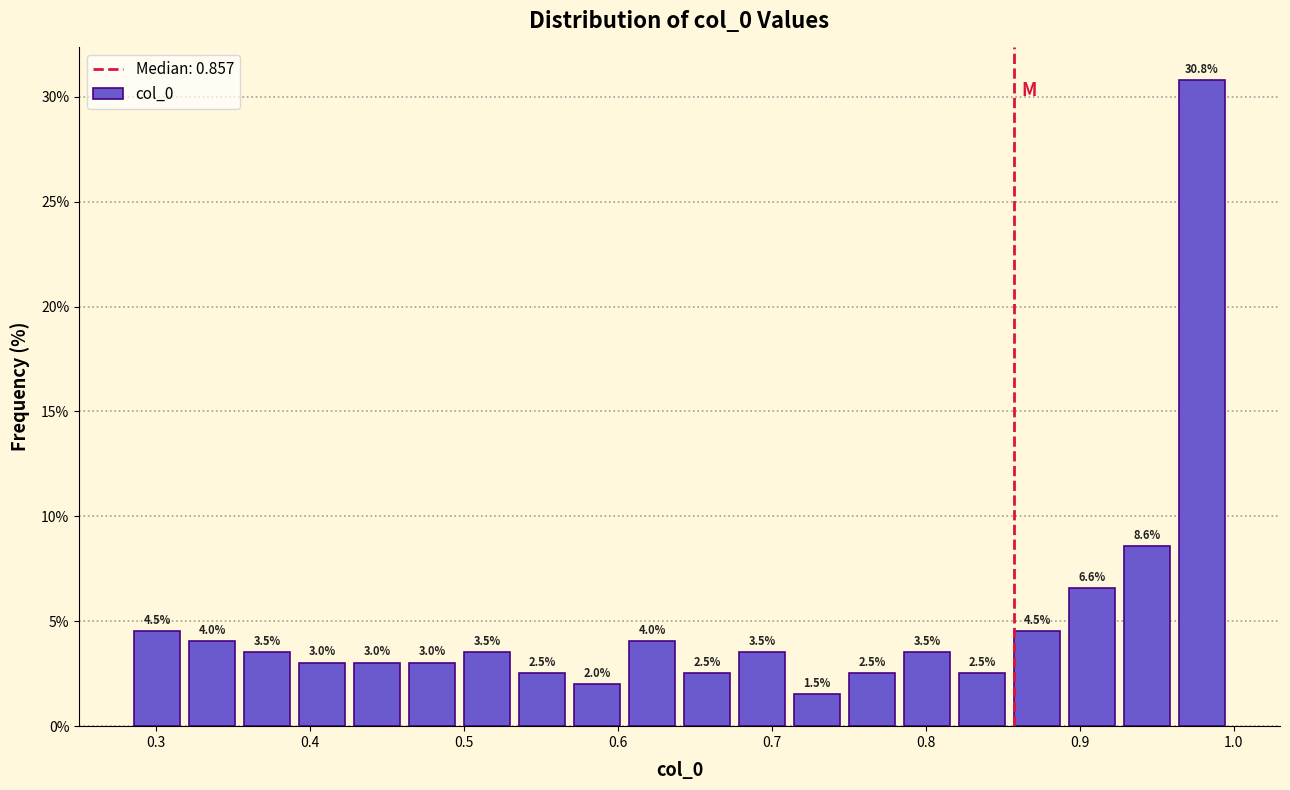

Read against the x-axis, roughly where is the centre of the tallest bar?

0.98